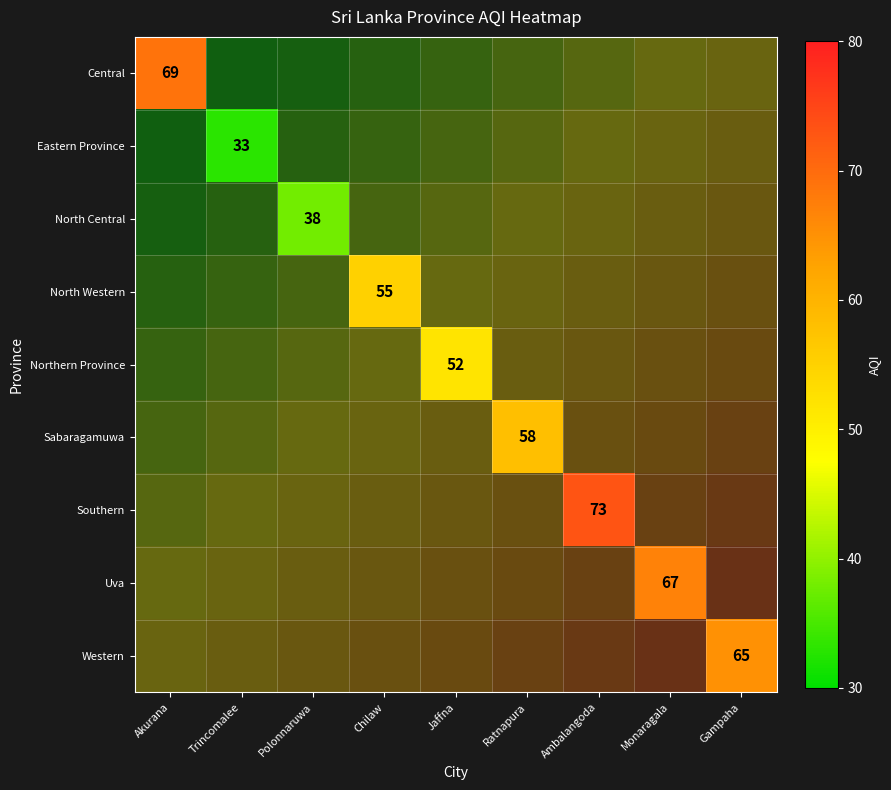

Is the value of Northern Province at Akurana greater than the value of Eastern Province at Polonnaruwa?

No